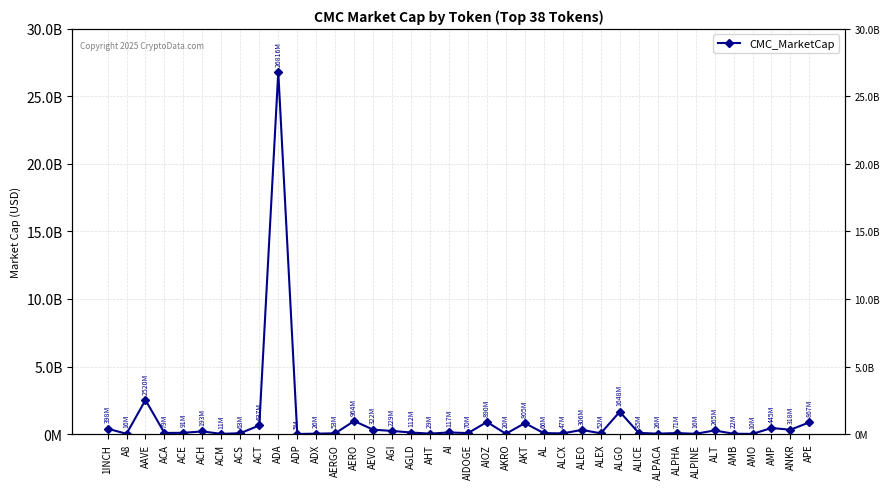

Reading left to right, list all the values displayed in this chart.

398028599	16432249	2520168481	78799574	91140065	192628775	10728239	62609446	636761831	26816102923	4884191	25914719	53193486	963727486	322053266	228641094	111898830	28940958	117139484	69933847	889841148	20104948	804515118	66474358	47452483	305538796	52116475	1647795427	85369181	26326356	71076573	16054655	265392580	22066207	9650909	444511473	317611383	866646164